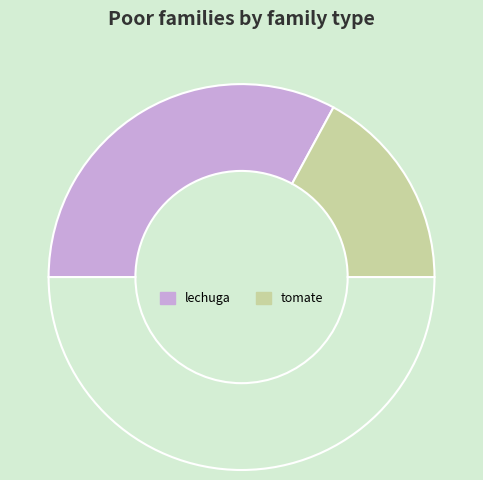

How many slices are in this pie chart?

3